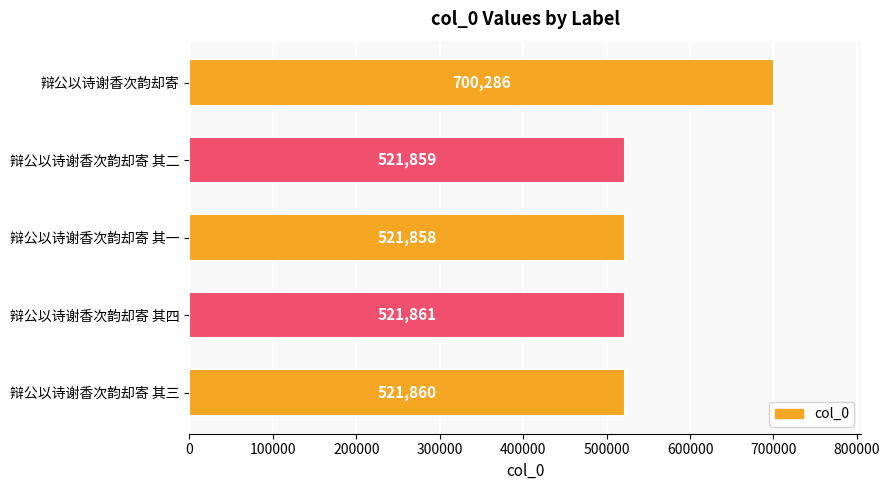

What is the label of the 5th bar from the bottom?

辩公以诗谢香次韵却寄